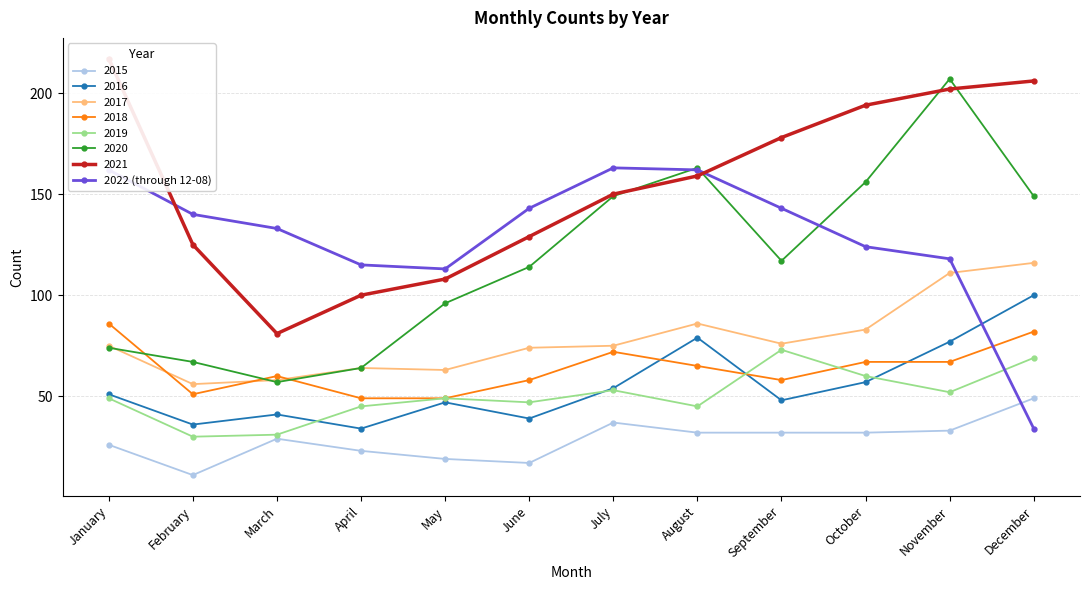

Reading left to right, what are all the values shown in this chart?

162	140	133	115	113	143	163	162	143	124	118	34